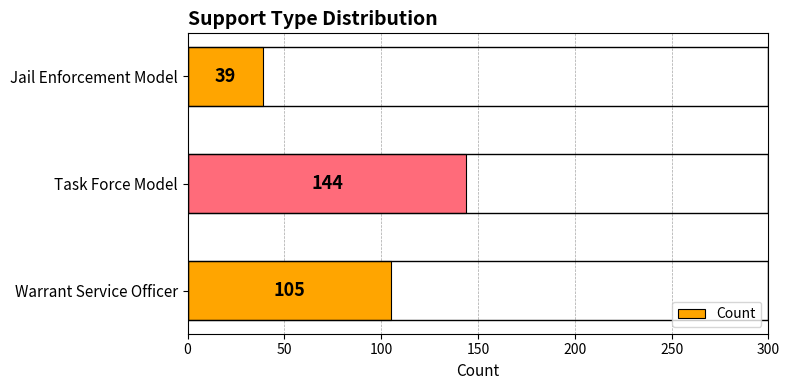

Is it true that the value at Warrant Service Officer is 105?

True